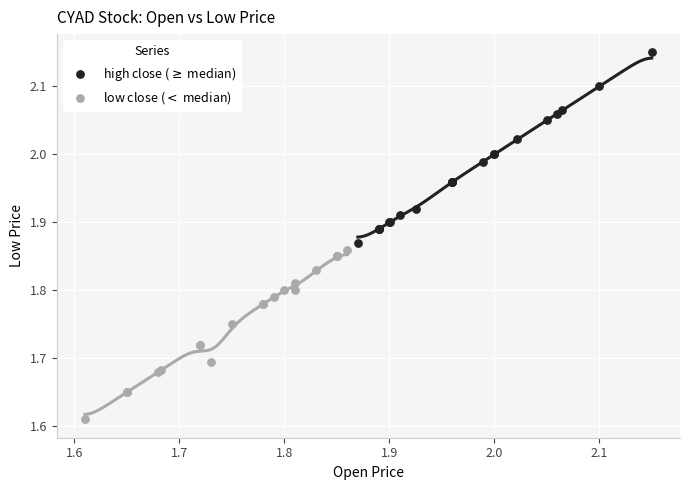

Which series contains the lowest Y value?

low close ($<$ median)